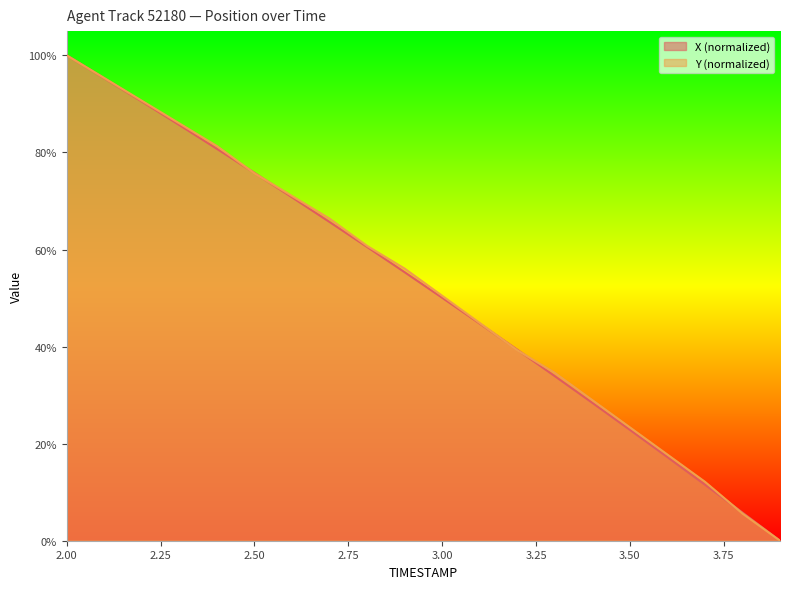

The X series shows 22.3 at 3.2. True or false?

False